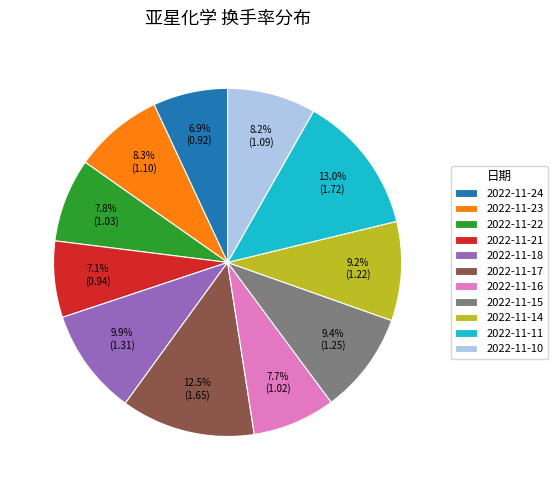

How many segments does this pie chart have?

11